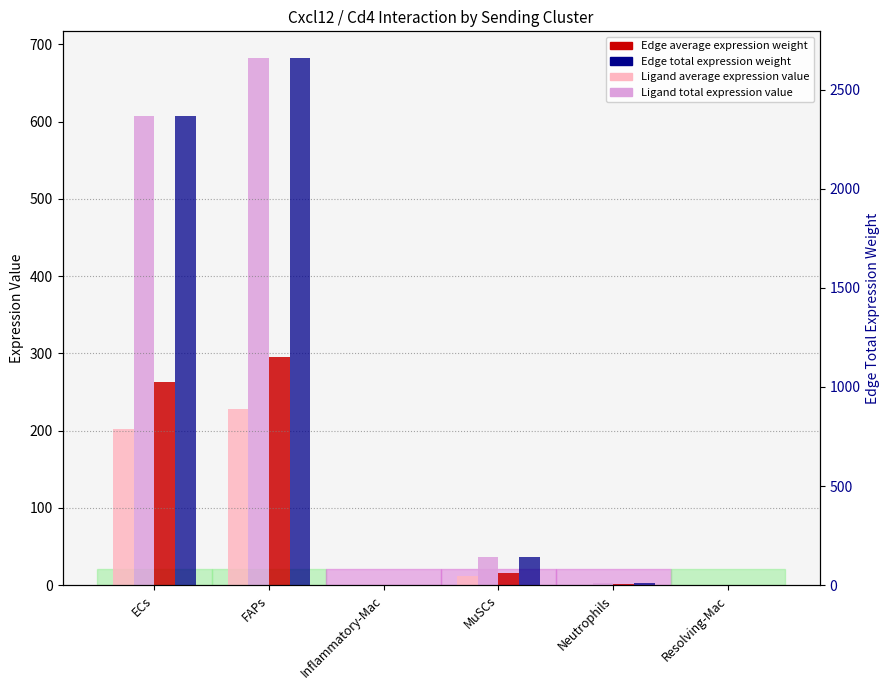

Where is Ligand total expression value nearest to the value 341?

ECs